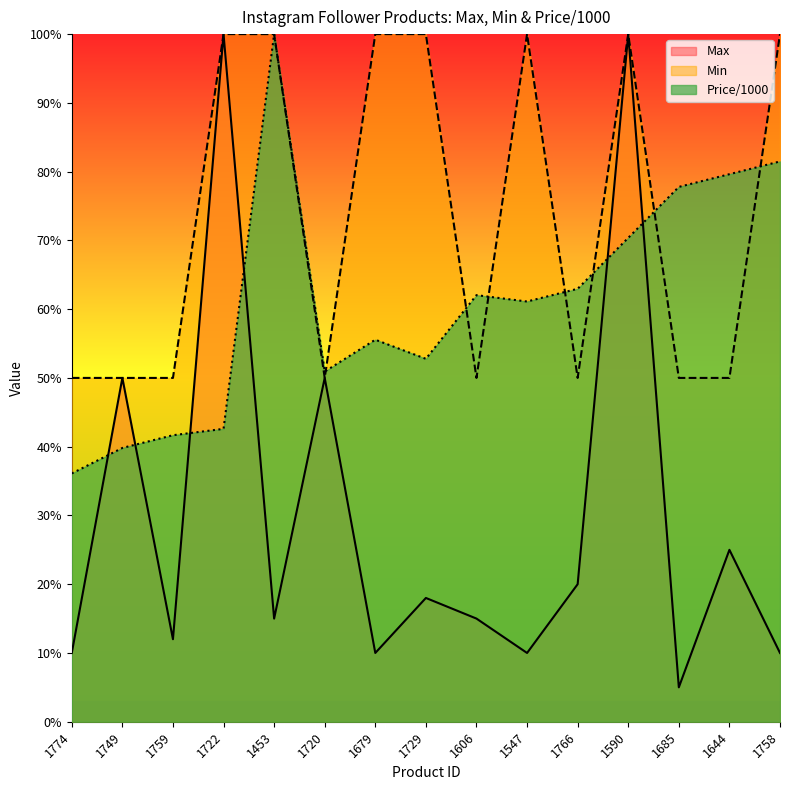

What are all the series names shown in the legend?

Max, Min, Price/1000